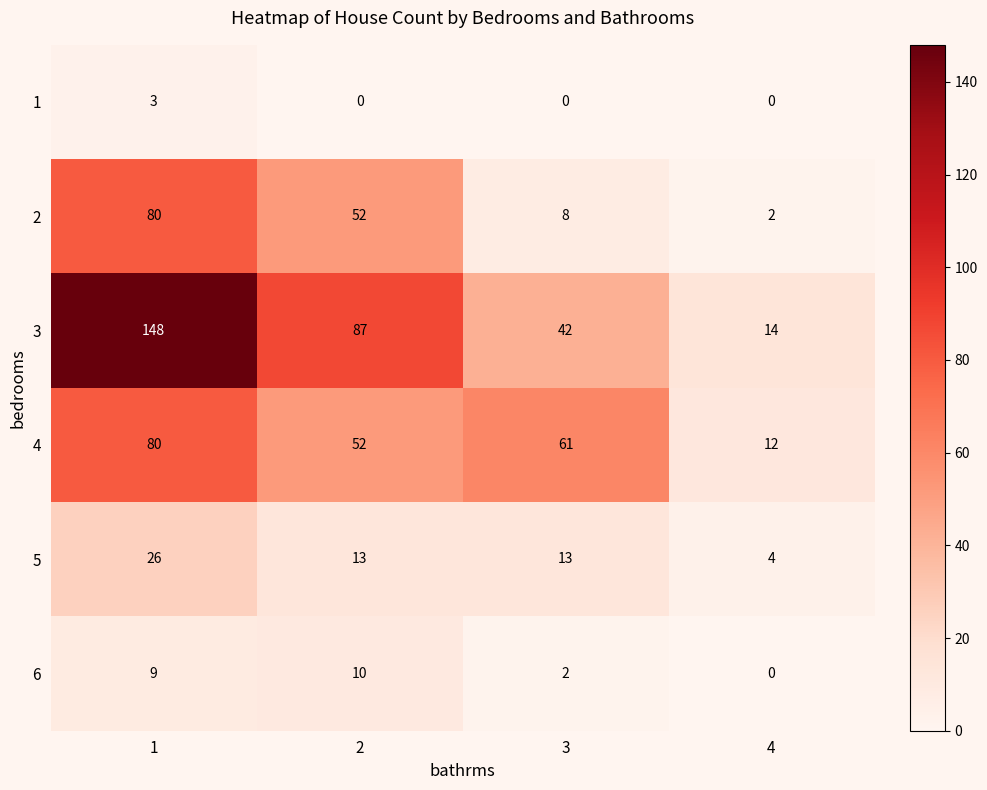

Count the number of categories in the chart.

4